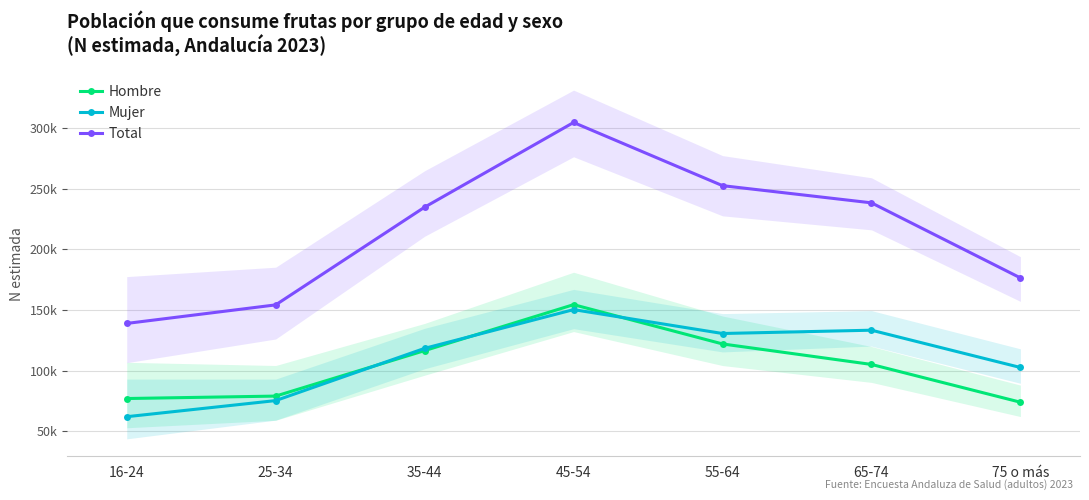

What is the difference between the second highest and second lowest values in the Mujer series?

58072